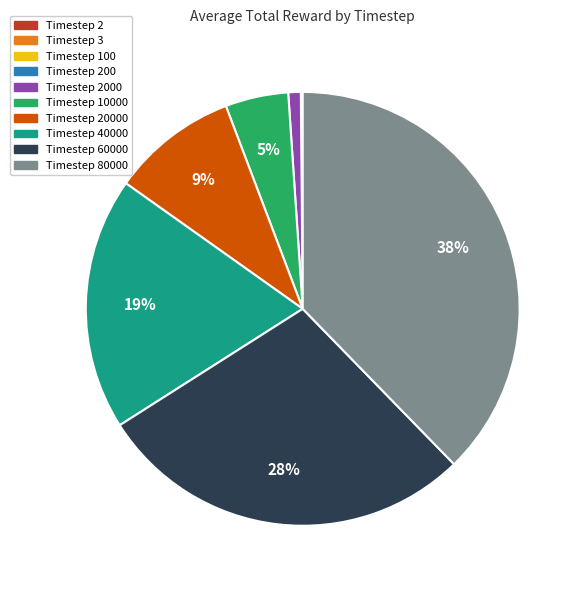

What is the largest slice in the pie chart?

Timestep 80000